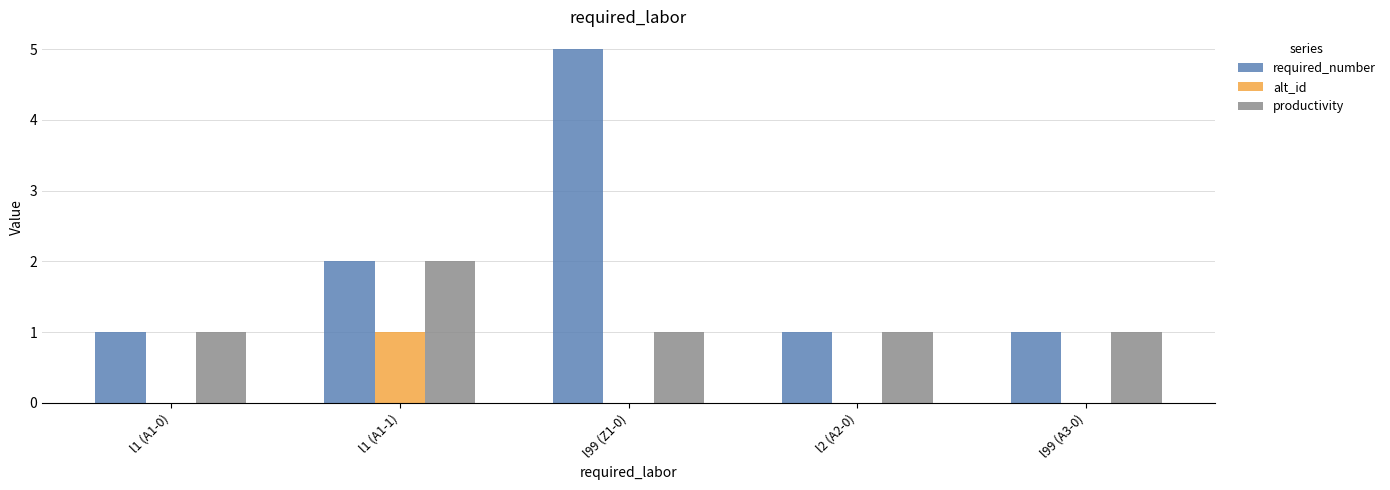

What is the greatest value displayed?

5